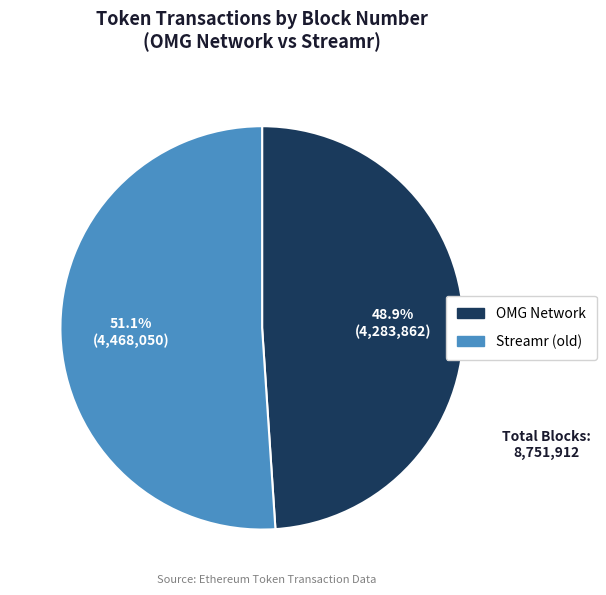

How many slices are in this pie chart?

2